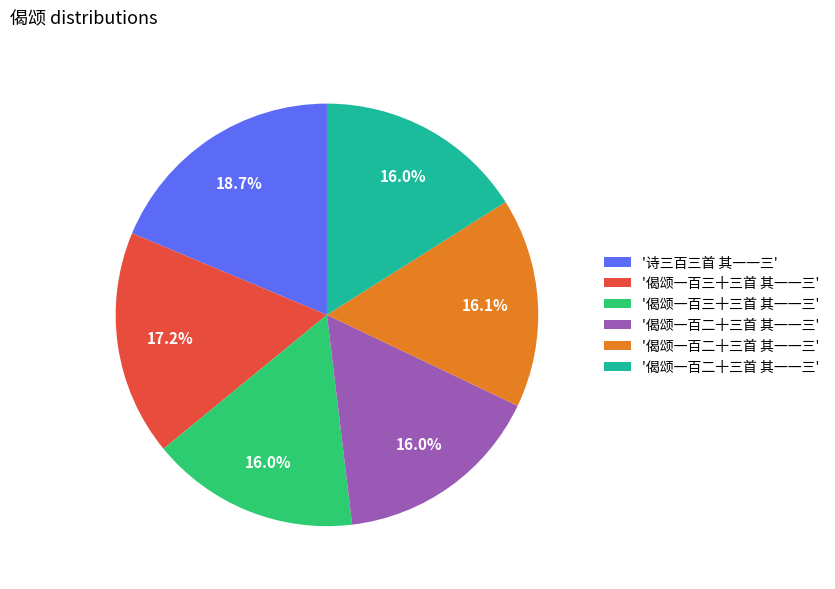

Is there any slice that represents more than half of the pie?

No